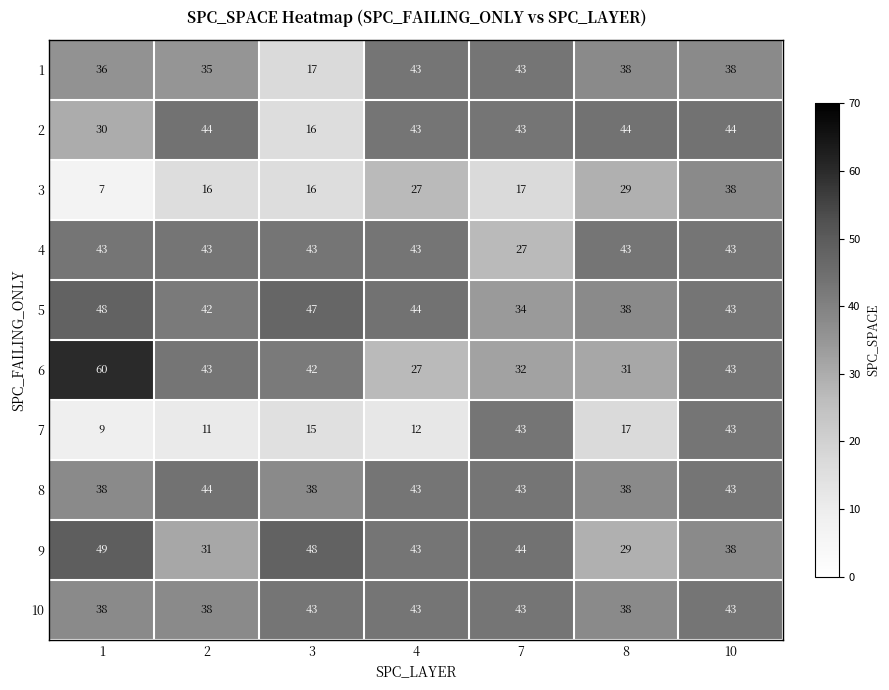

Where does the 1 series first go above 38?

4